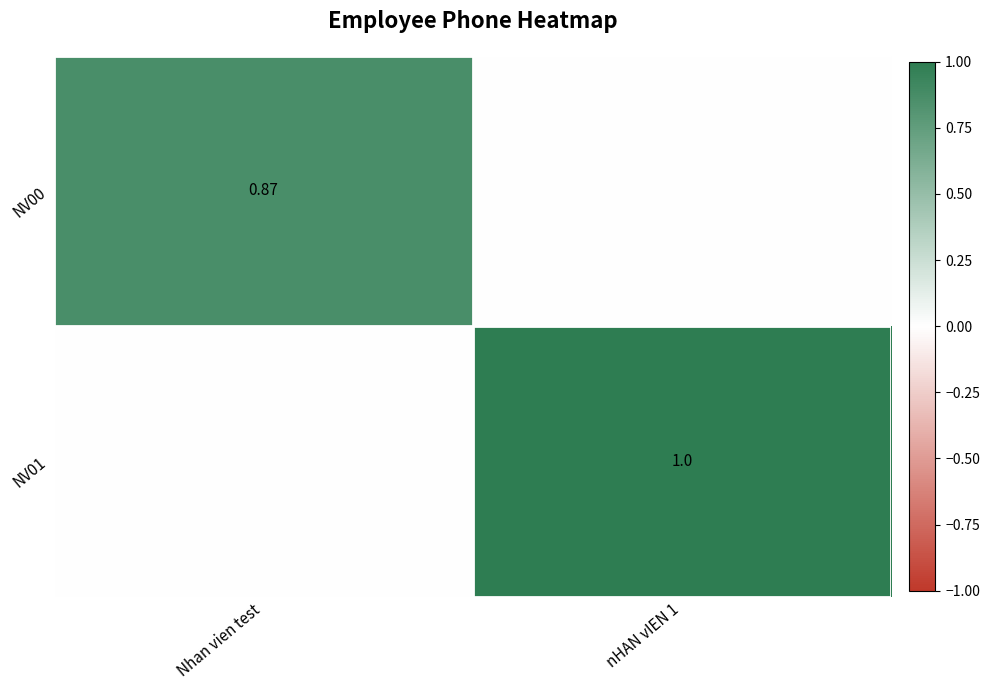

Between Nhan vien test and nHAN vIEN 1, which is larger?

Nhan vien test